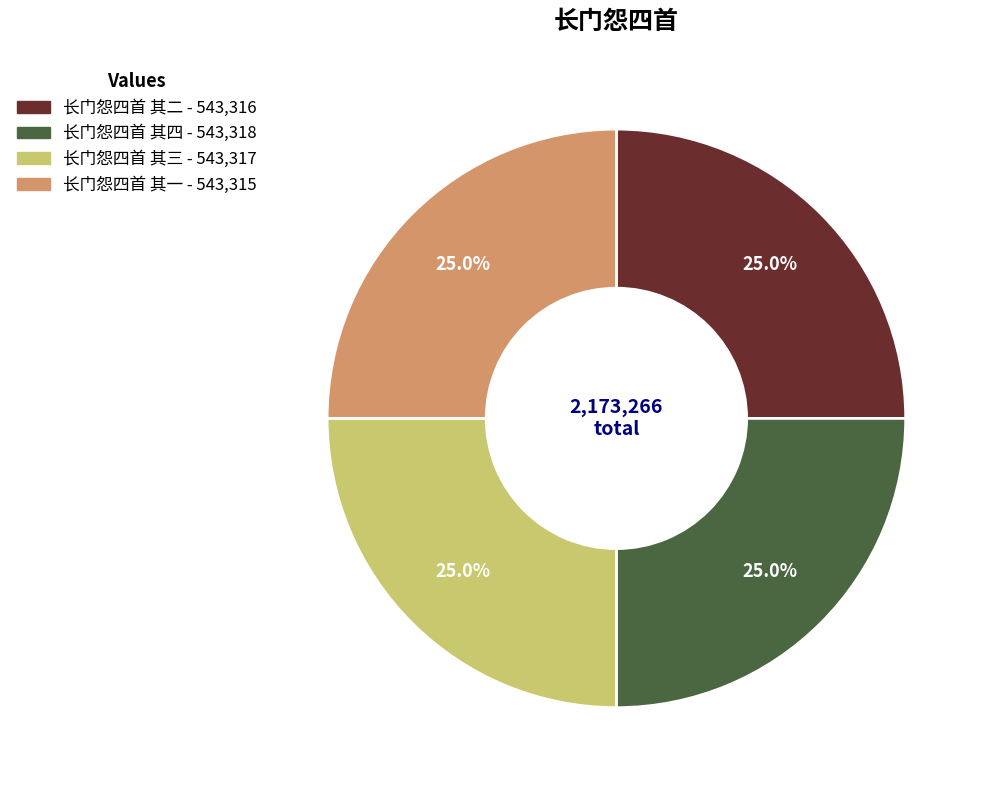

To the nearest percent, what portion does 长门怨四首 其一 represent?

25%